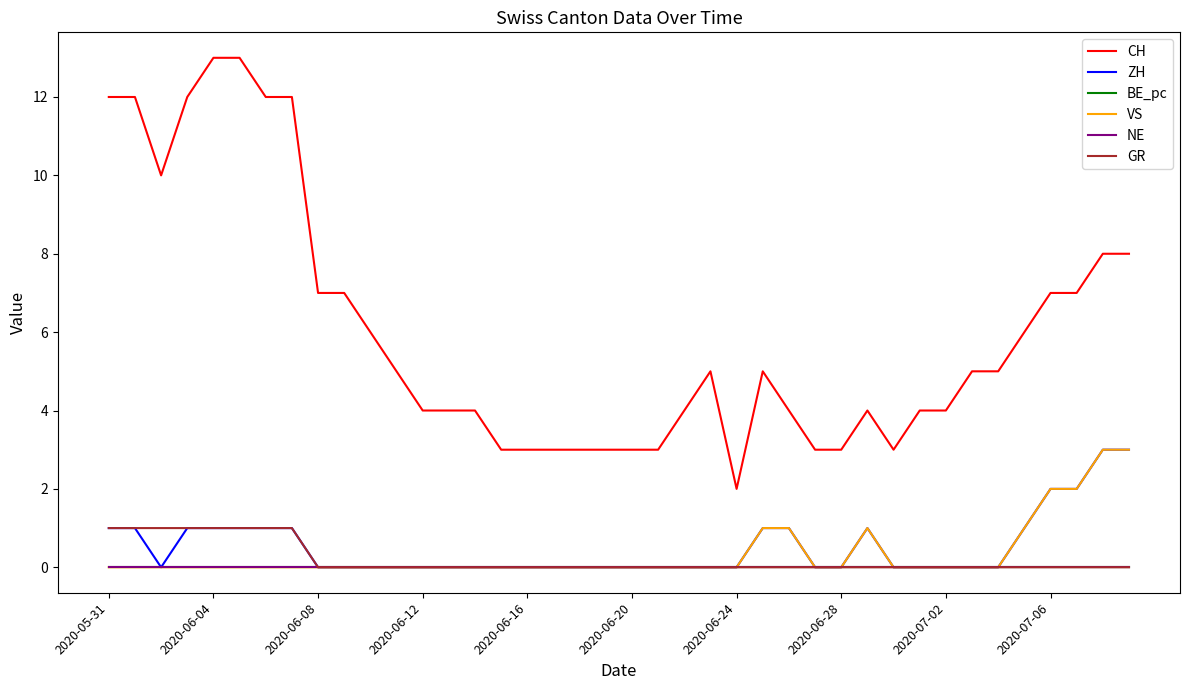

Which series has the largest total across all categories?

CH